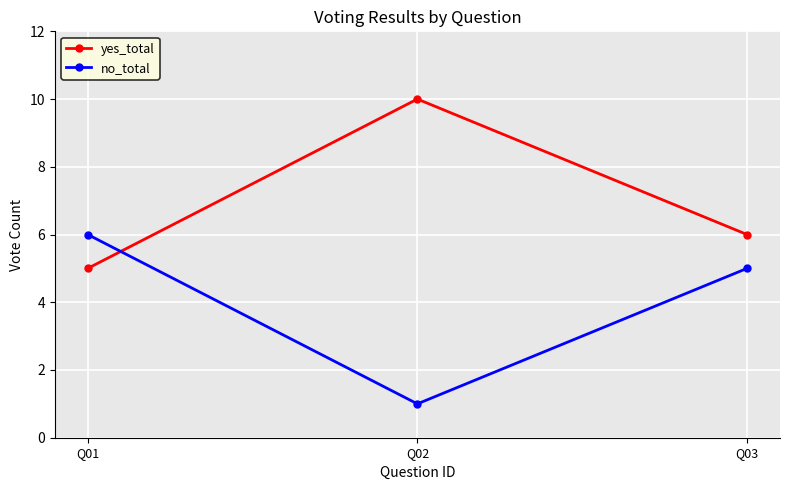

Which series has the largest total across all categories?

yes_total